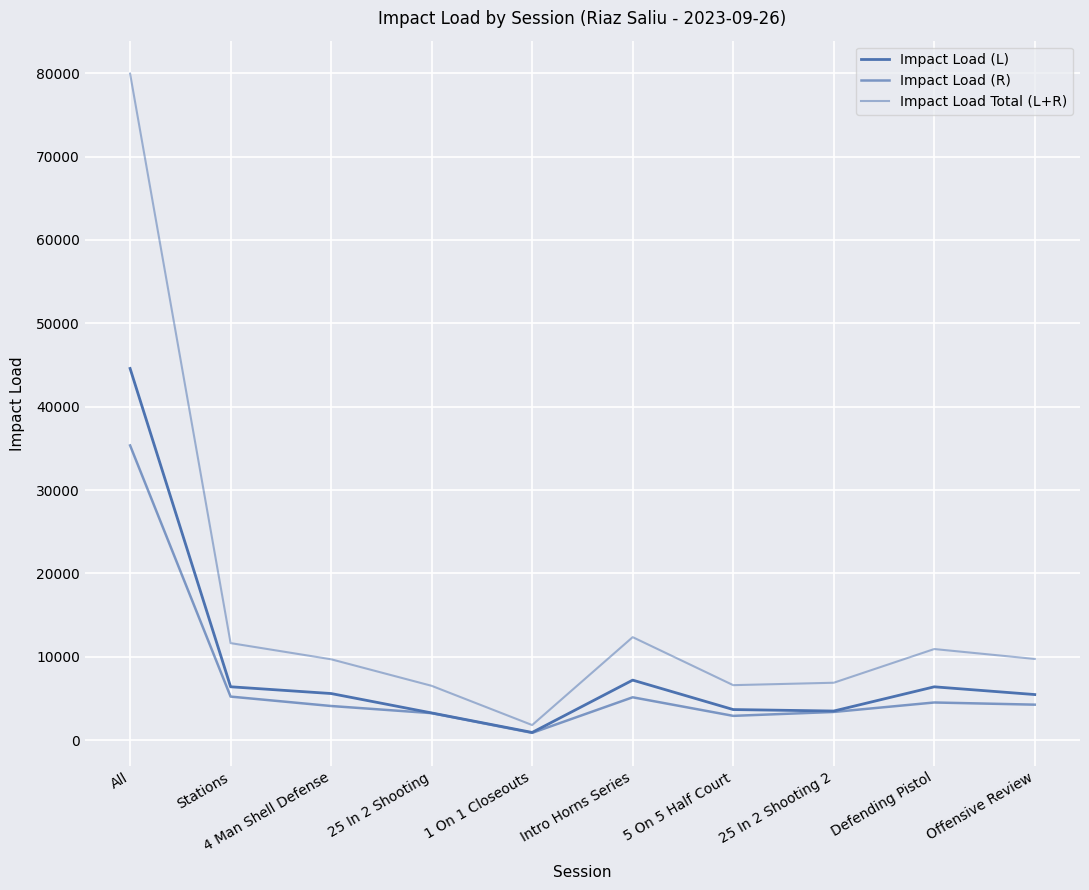

List the series in order of their peak value, lowest first.

Impact Load (R), Impact Load (L), Impact Load Total (L+R)